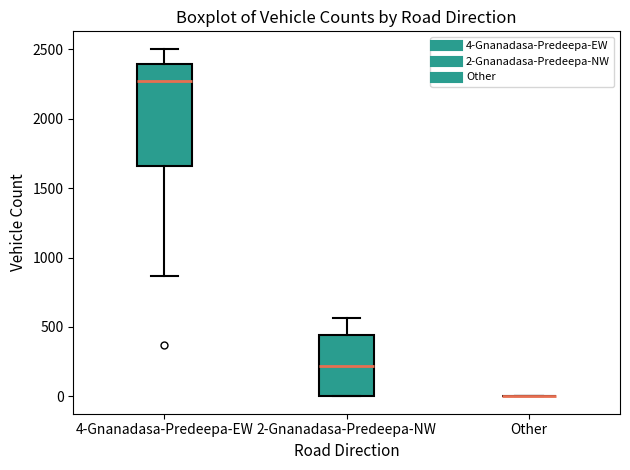

Where is the upper edge of the box for 4-Gnanadasa-Predeepa-EW on the y-axis? The values are not printed on the chart, so give them approximately, as read against the axis.

2400